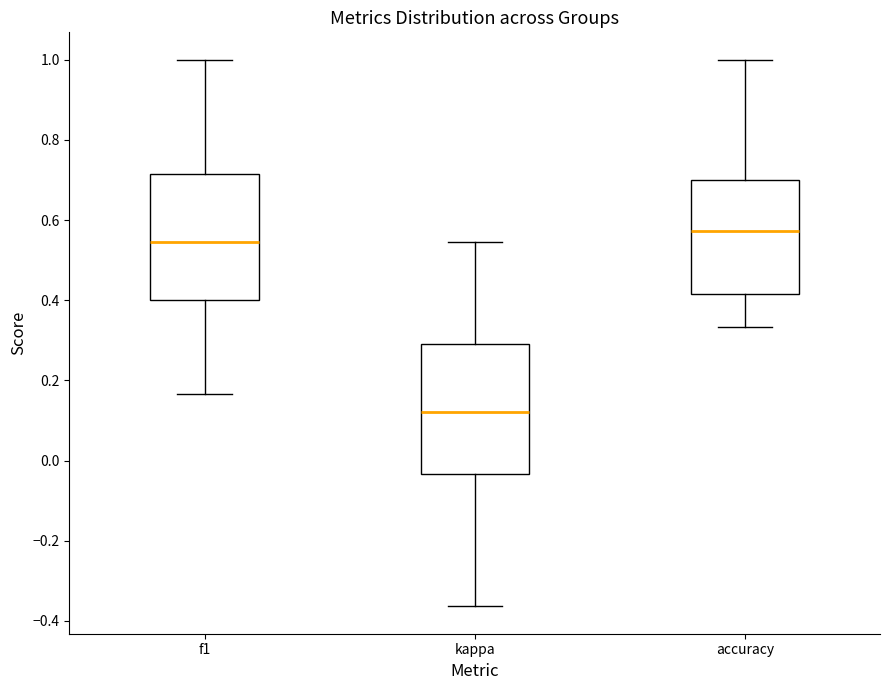

Reading left to right, transcribe this box plot: for each box, give where its median line is, the range the box spans, and where its two whiskers end, as read against the y-axis. The values are not printed on the chart, so give them approximately, as read against the axis.

f1: median 0.54, box 0.40 to 0.72, whiskers 0.16 to 1.00
kappa: median 0.12, box -0.04 to 0.30, whiskers -0.36 to 0.54
accuracy: median 0.58, box 0.42 to 0.70, whiskers 0.34 to 1.00